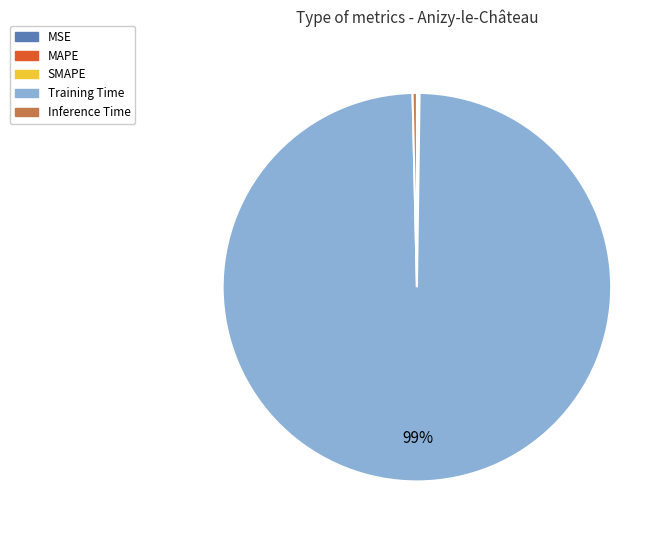

To the nearest percent, what is the average slice percentage?

20%